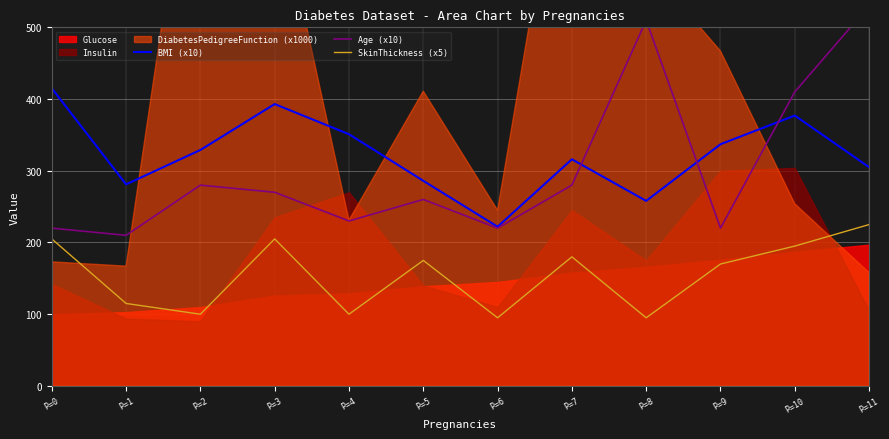

The value of BMI (x10) at P=7 is 547. True or false?

False